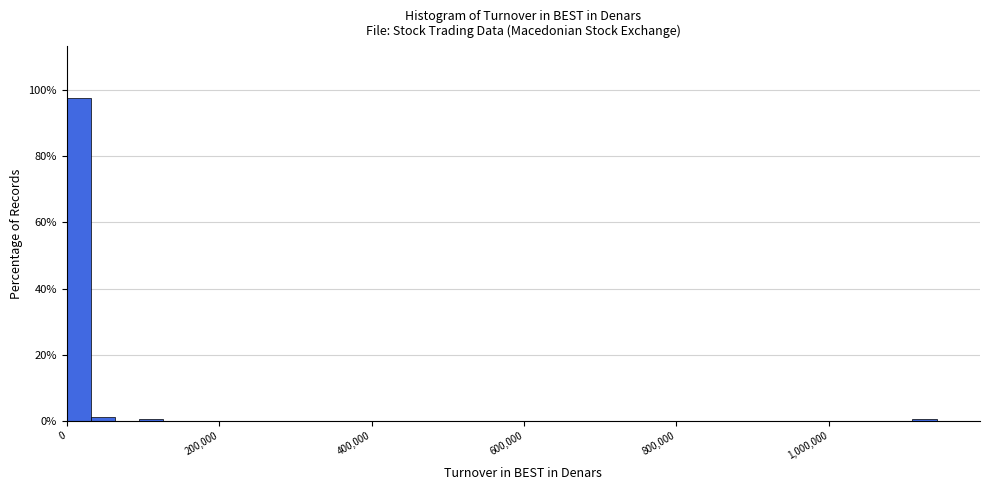

Read against the x-axis, roughly where is the centre of the tallest bar?

20000